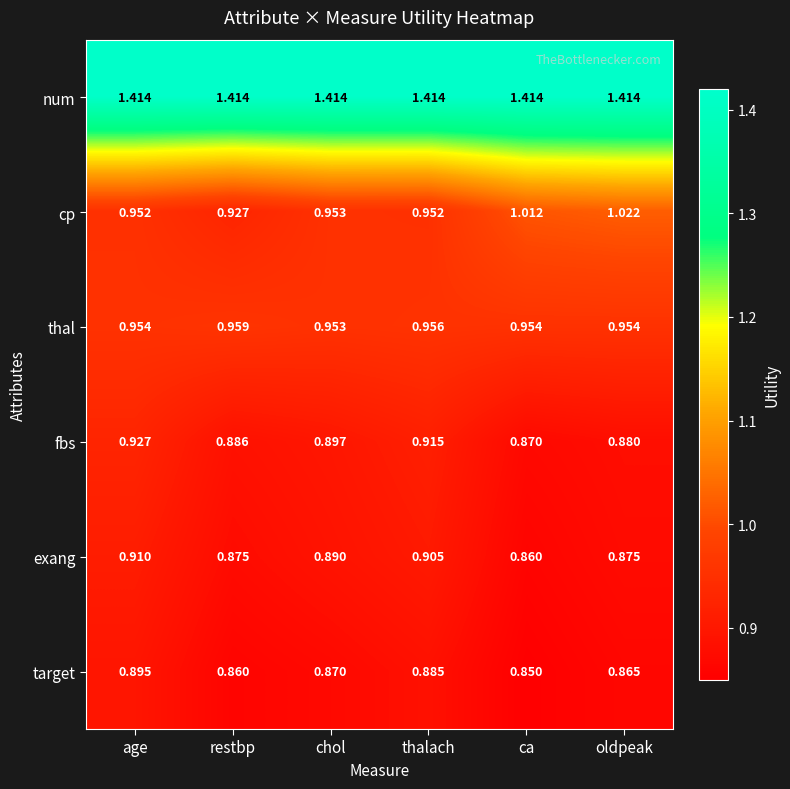

What is the spread (max minus min) of values at chol?

0.5